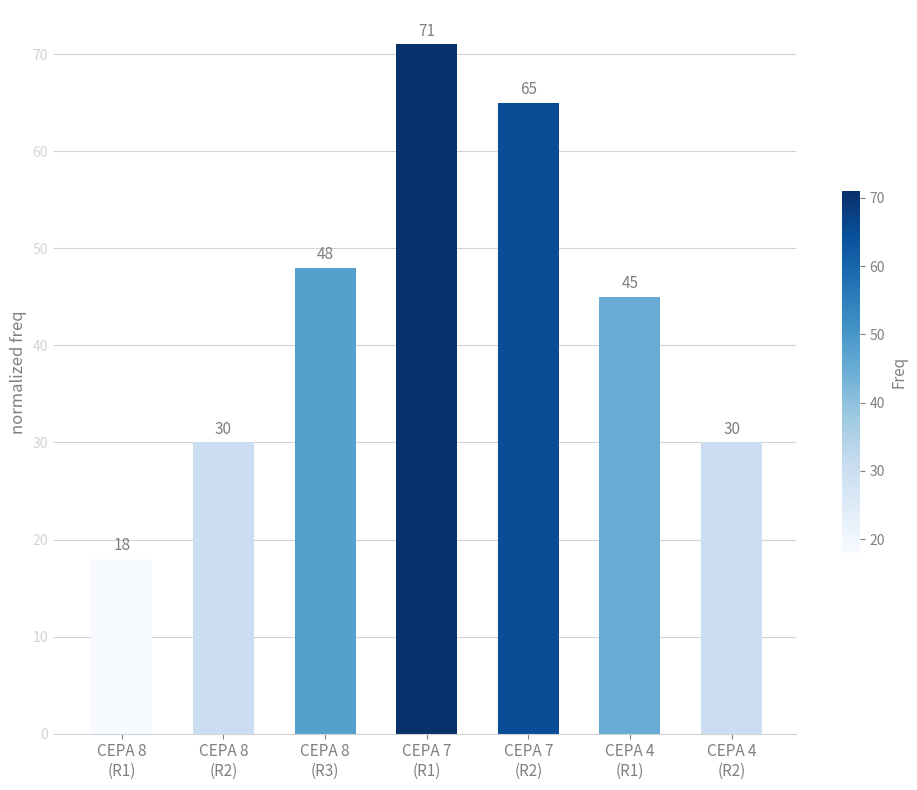

What is the smallest value displayed?

18